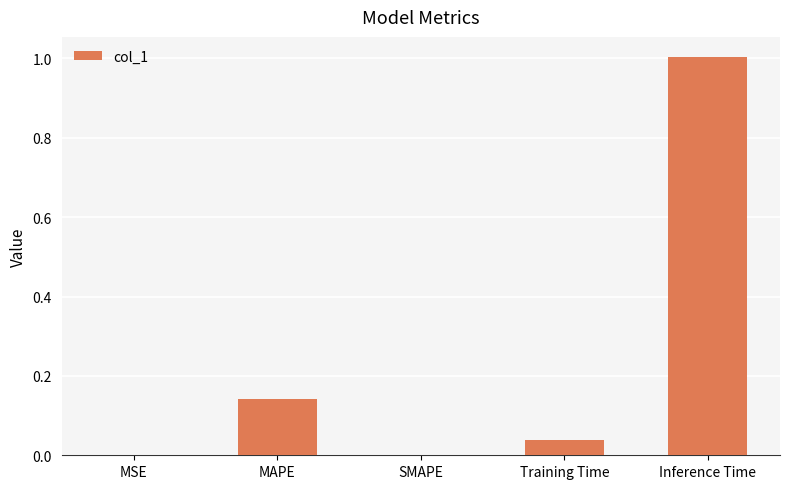

Are the bars horizontal?

No